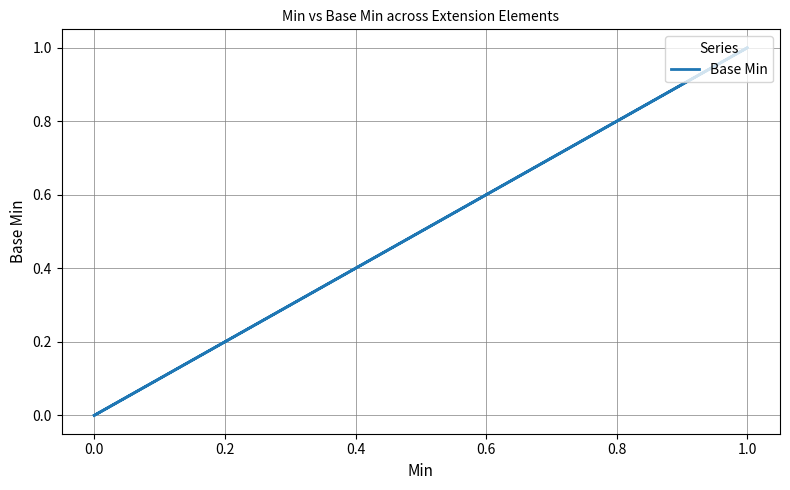

What is the label of the 5th point from the left?

0.6